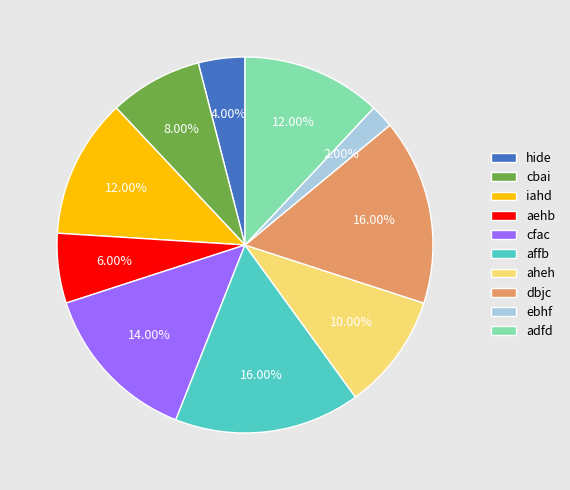

To the nearest percent, what is the combined percentage of adfd and aheh?

22%